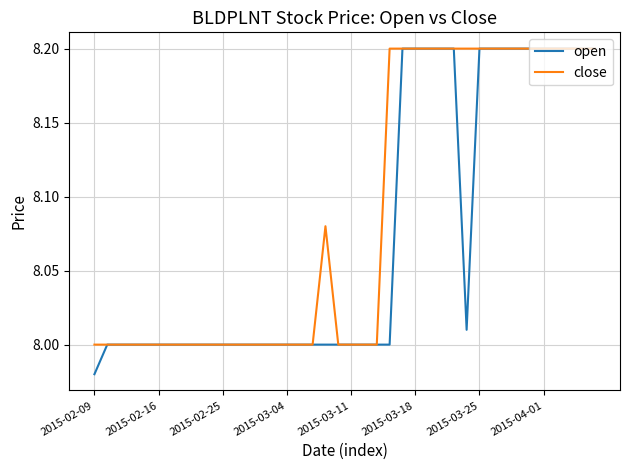

Which series has the largest range (max minus min)?

open